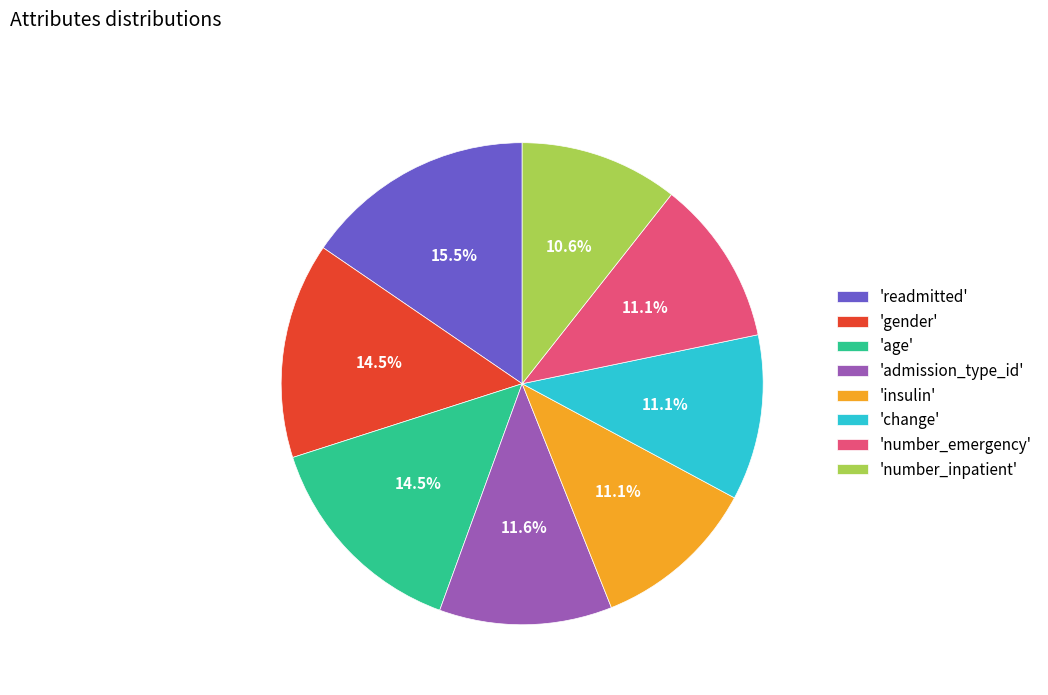

Approximately how many times larger is the value at 'number_inpatient' compared to 'readmitted'?

0.7